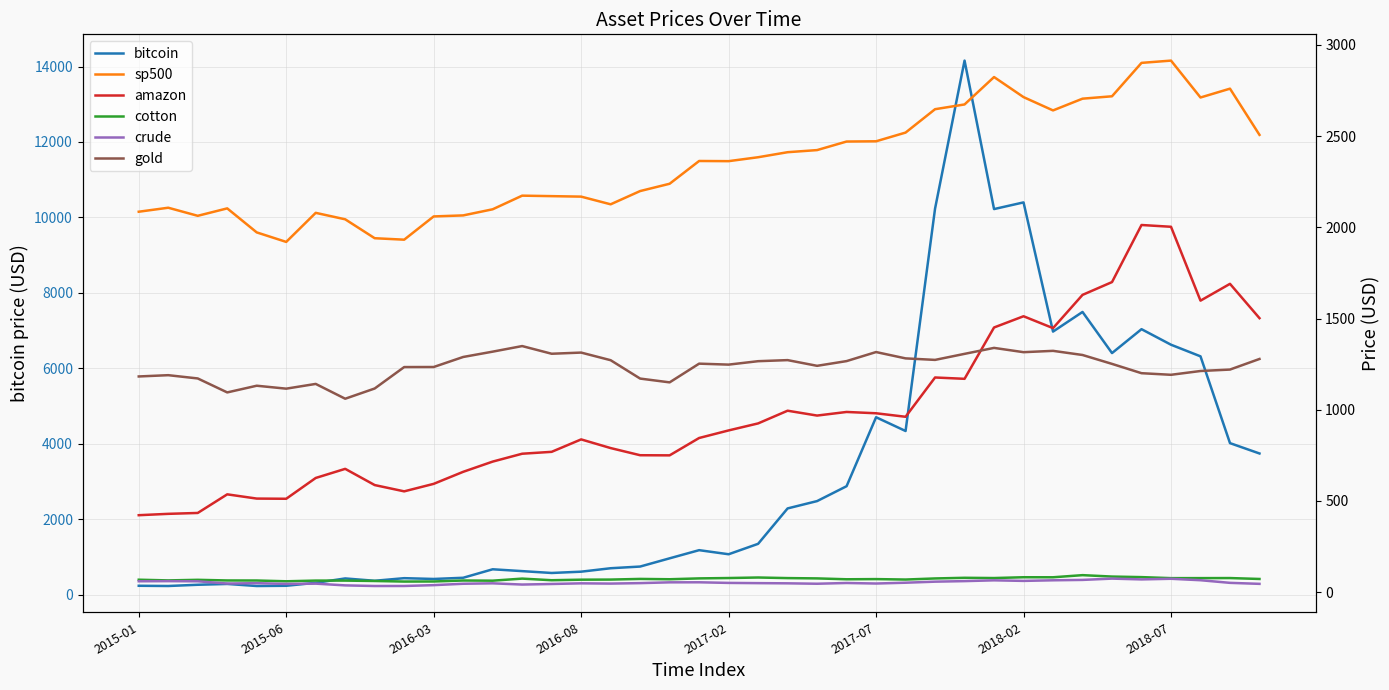

The amazon series shows 1600.9 at 26. True or false?

False